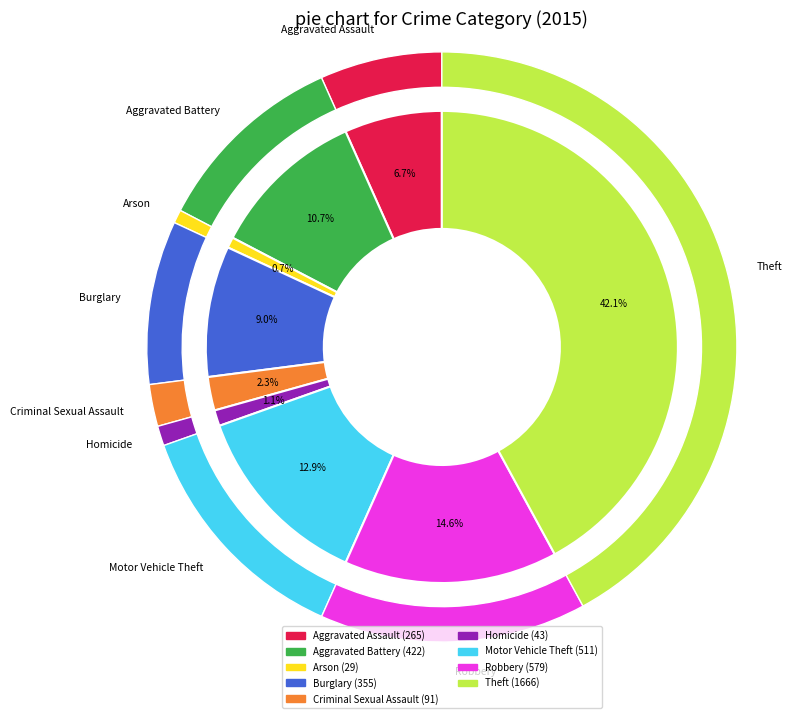

What is the largest slice in the pie chart?

Theft